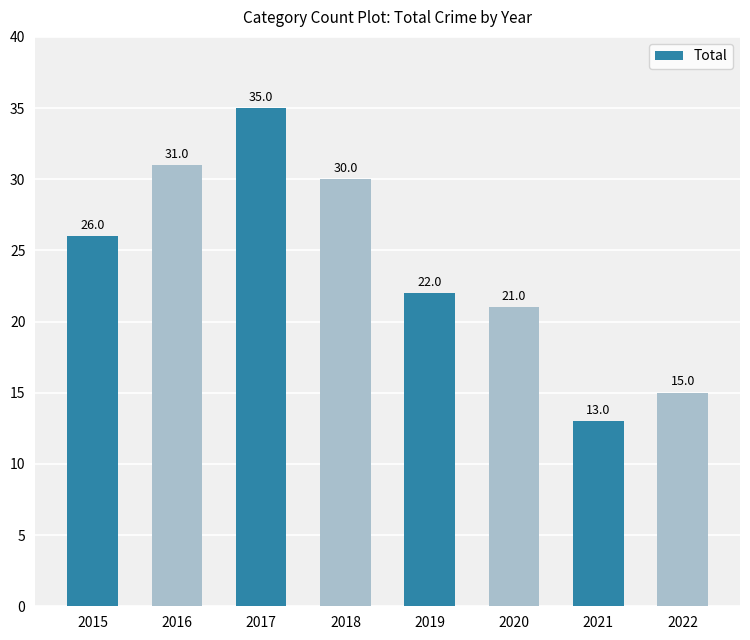

Rank the categories by value from lowest to highest.

2021, 2022, 2020, 2019, 2015, 2018, 2016, 2017